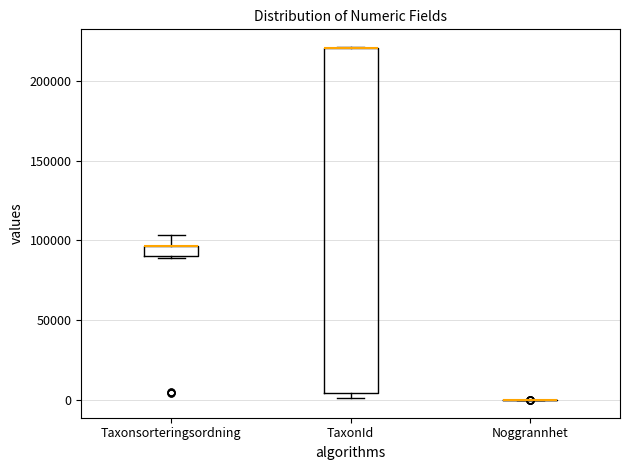

Where is the lower edge of the box for TaxonId on the y-axis? The values are not printed on the chart, so give them approximately, as read against the axis.

5000